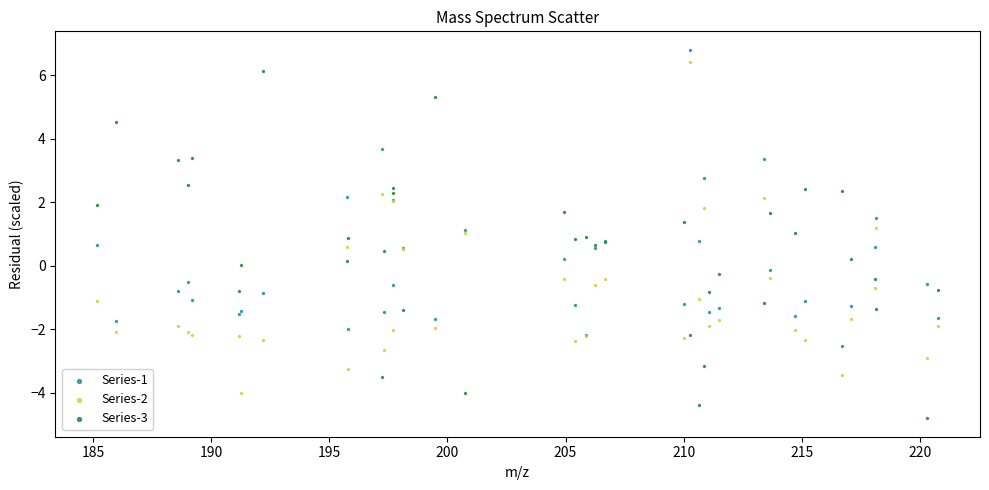

Which series has the largest Y range (max minus min)?

Series-3